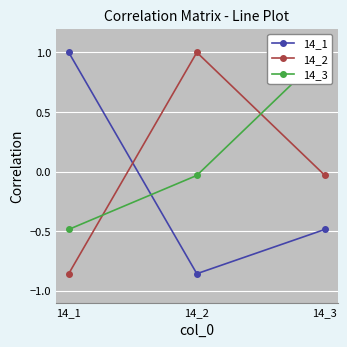

How many negative values does the 14_3 series have?

2